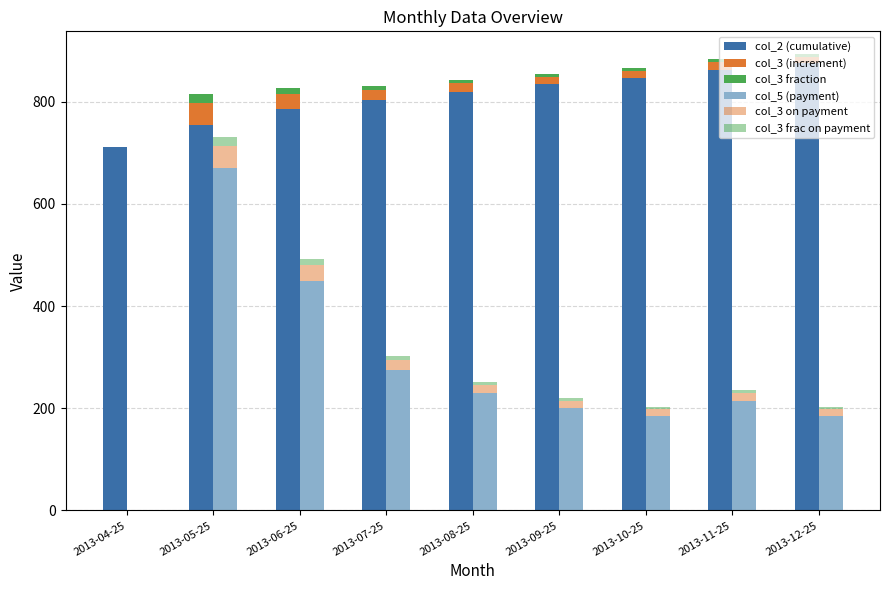

At how many categories does at least one series exceed 12?

9